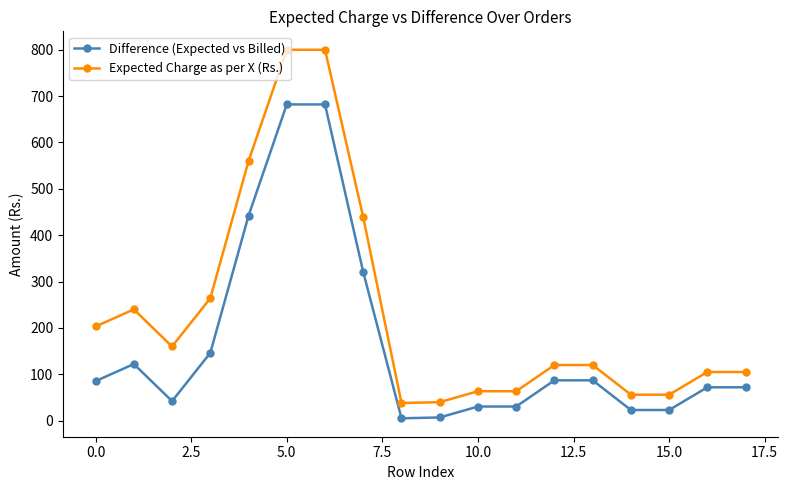

True or false: Difference (Expected vs Billed) has more than 0 points higher than both neighbors.

True